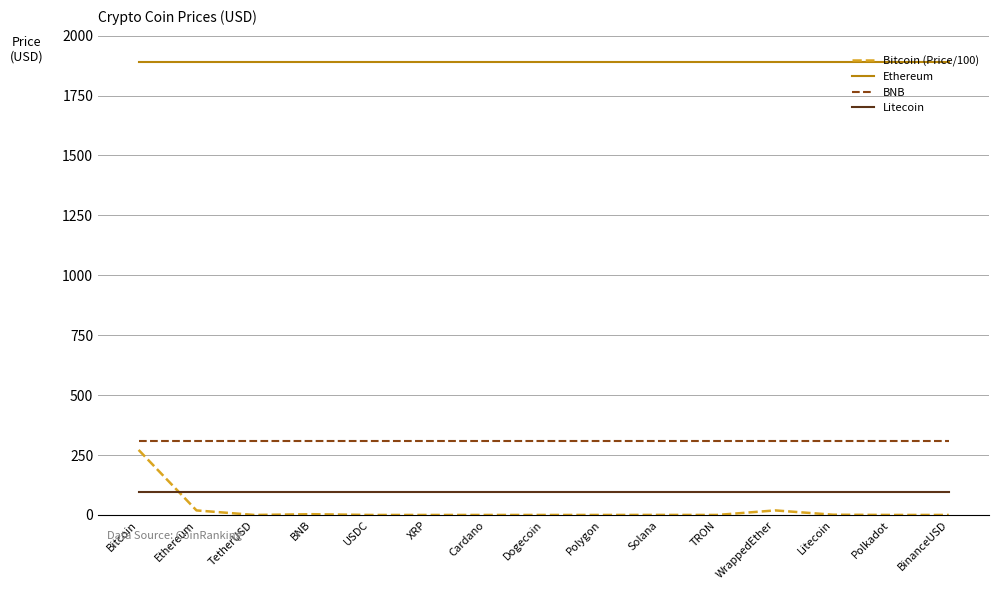

What is the sum of the Ethereum values at Litecoin and TetherUSD?

3782.3